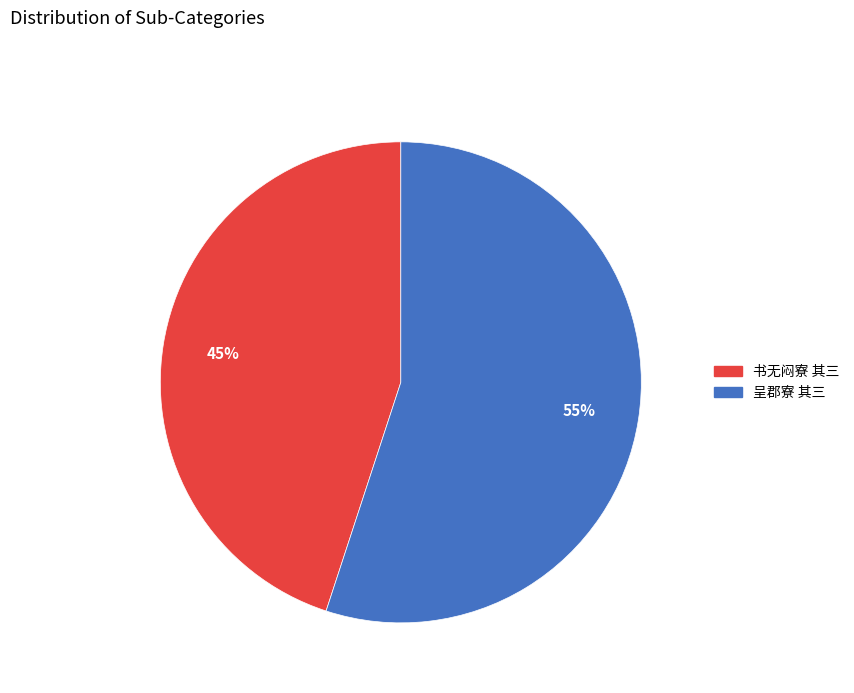

To the nearest percent, what is the combined percentage of 呈郡寮 其三 and 书无闷寮 其三?

100%